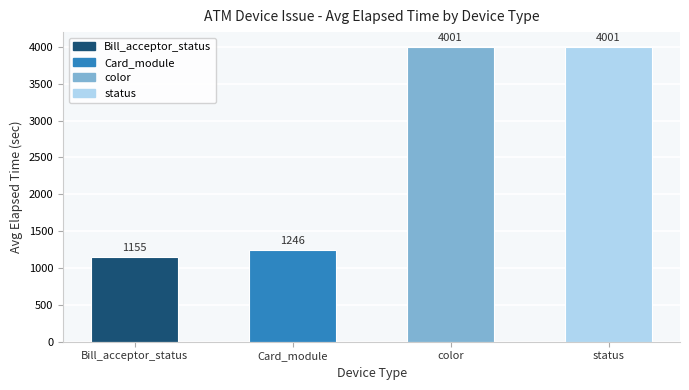

Where does the data first go above 4001?

color